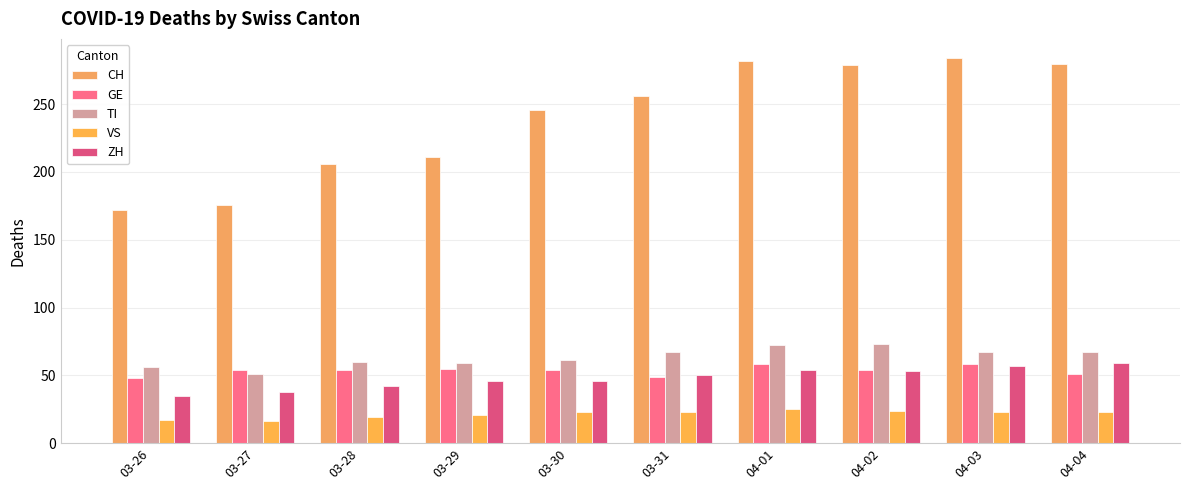

What is the value of the VS bar at the 7th from the left?

25